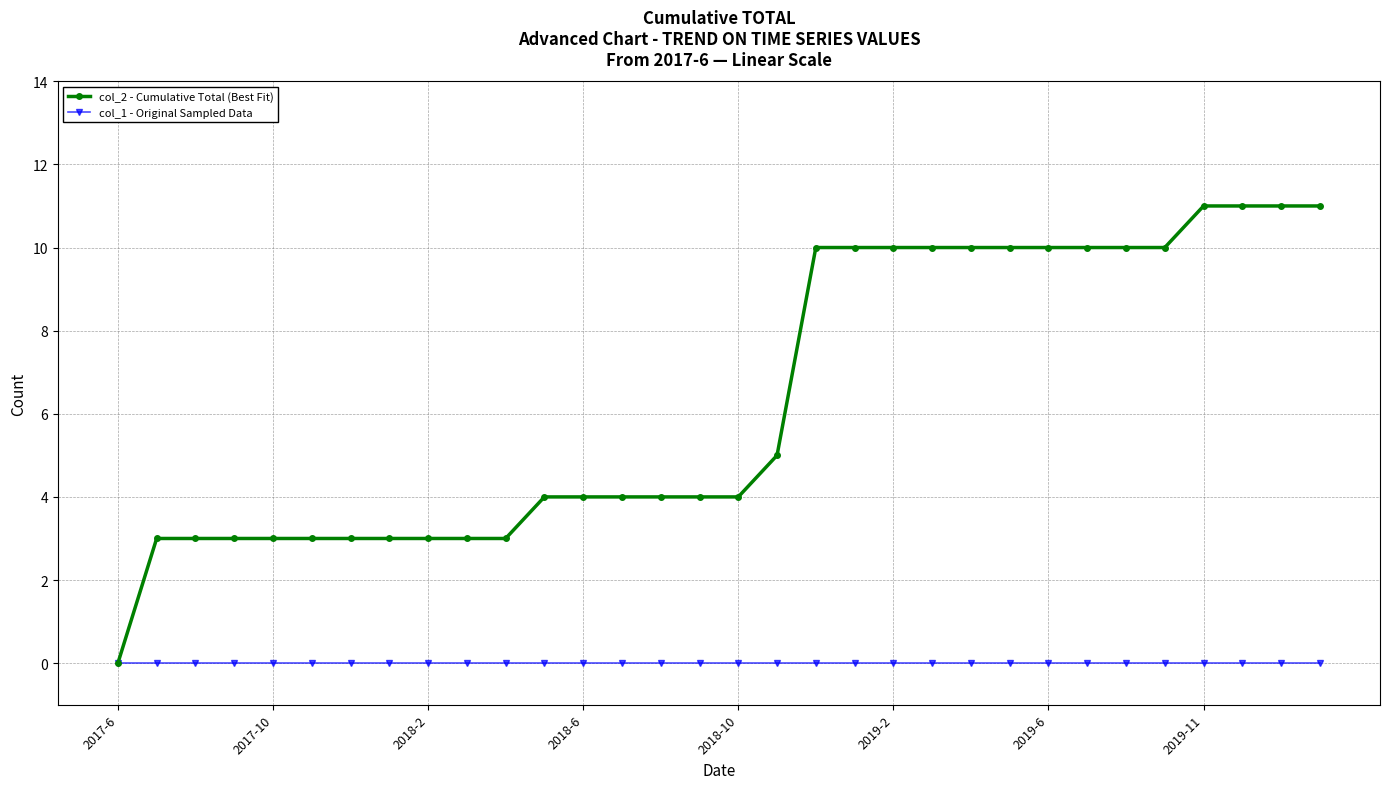

Is this an area chart (filled region under the line)?

No